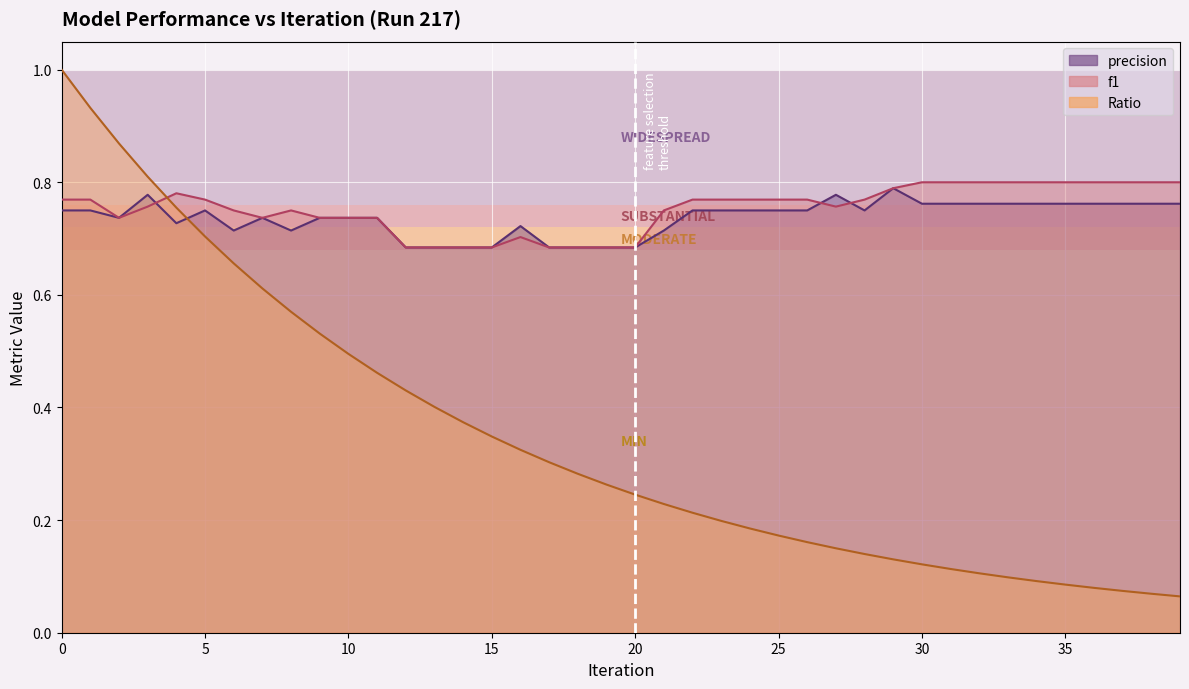

What is the difference between the maximum and minimum values in the Ratio series?

0.9